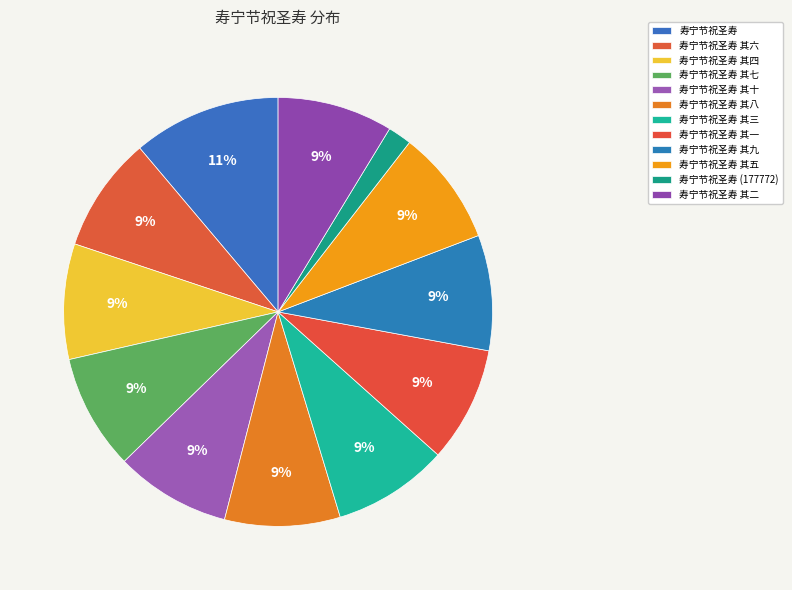

How many slices are in this pie chart?

12